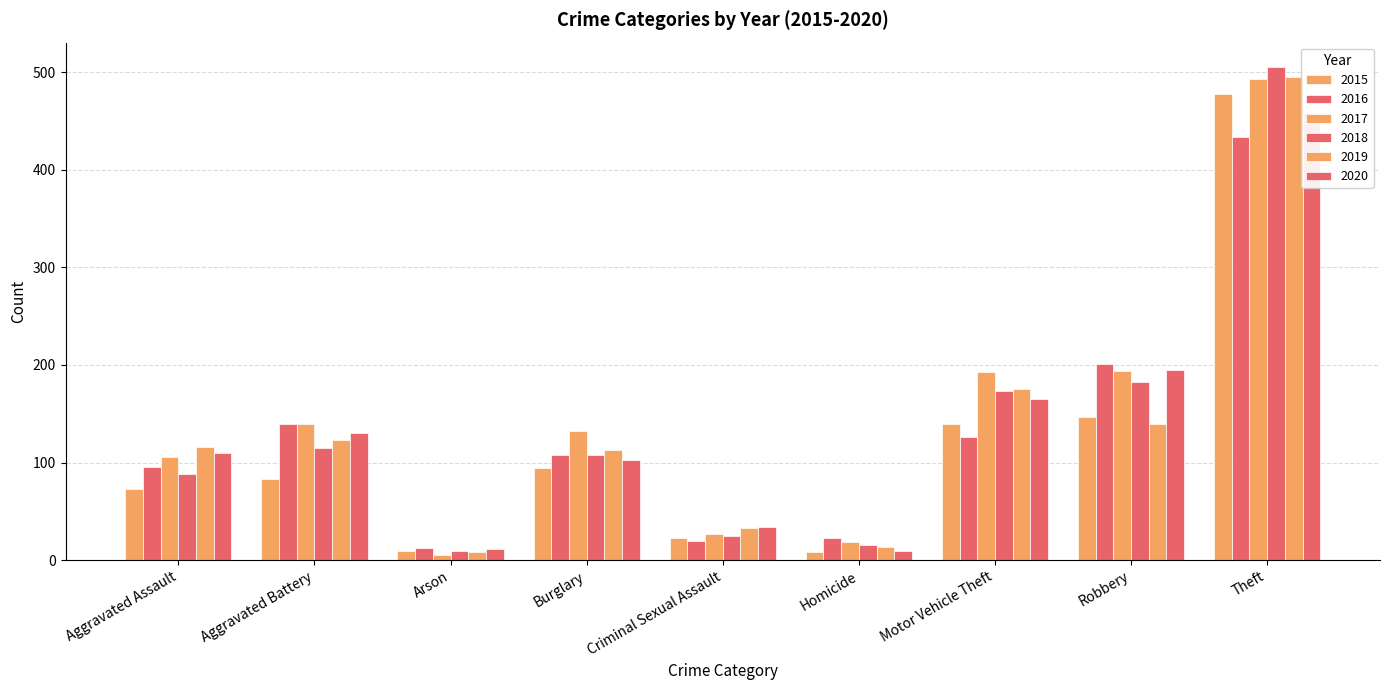

What is the spread (max minus min) of values at Motor Vehicle Theft?

67